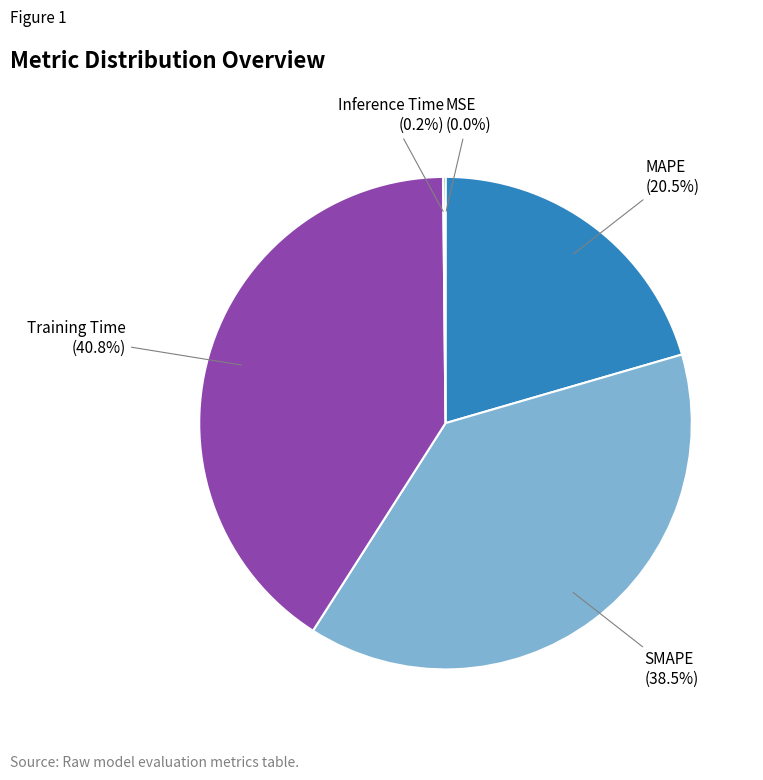

To the nearest percent, what percentage of the pie is Training Time?

41%